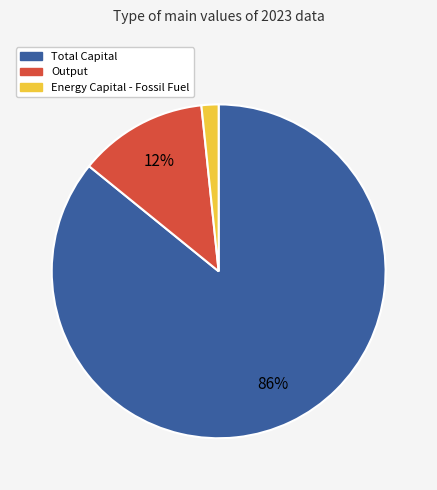

How many slices are in this pie chart?

3